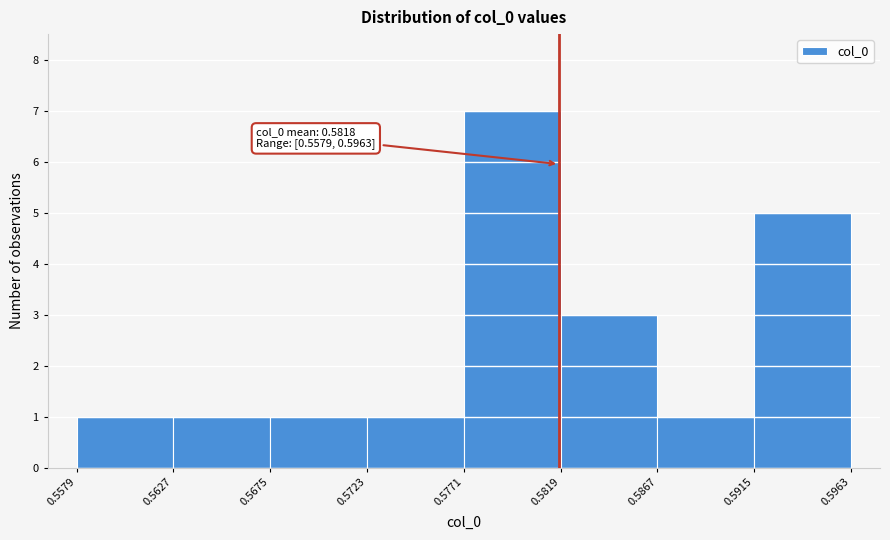

Which range on the x-axis has the tallest bar?

0.5771 to 0.5819